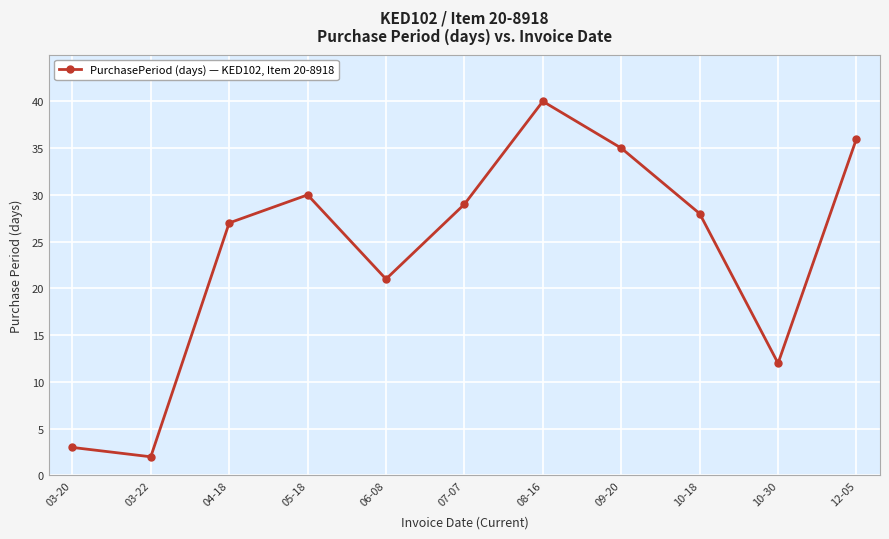

Rank the categories by value from lowest to highest.

03-22, 03-20, 10-30, 06-08, 04-18, 10-18, 07-07, 05-18, 09-20, 12-05, 08-16